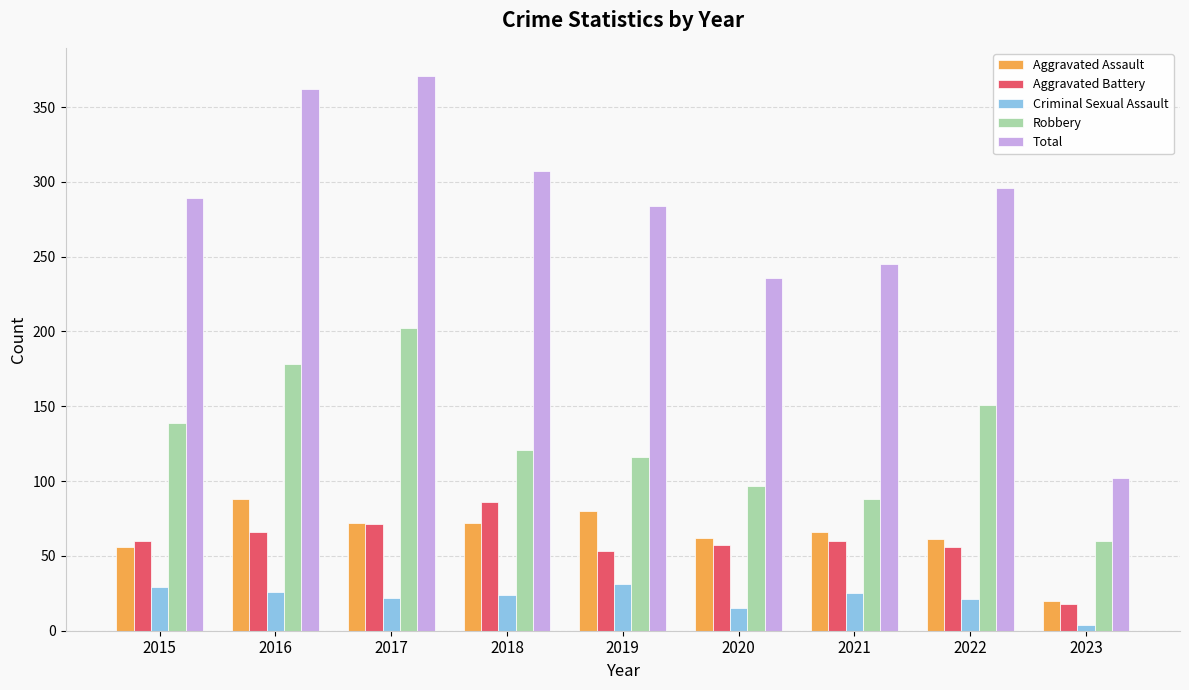

Which series has the largest total across all categories?

Total